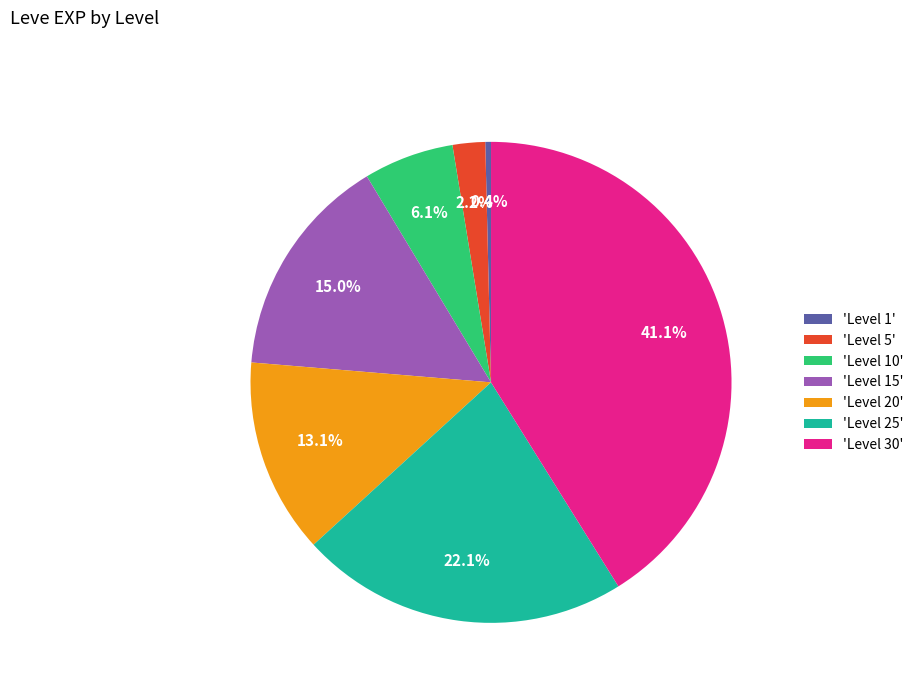

Does any single category account for the majority?

No